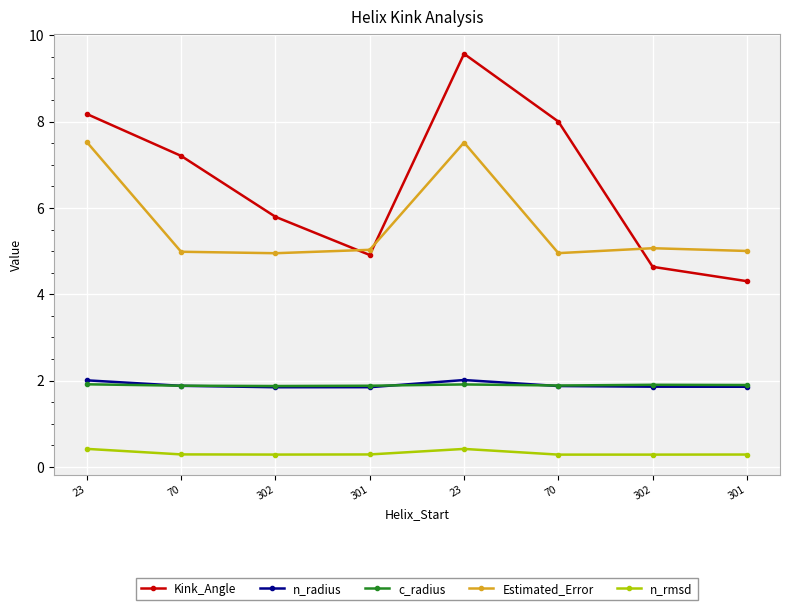

How many values in the Kink_Angle series are below 7?

4